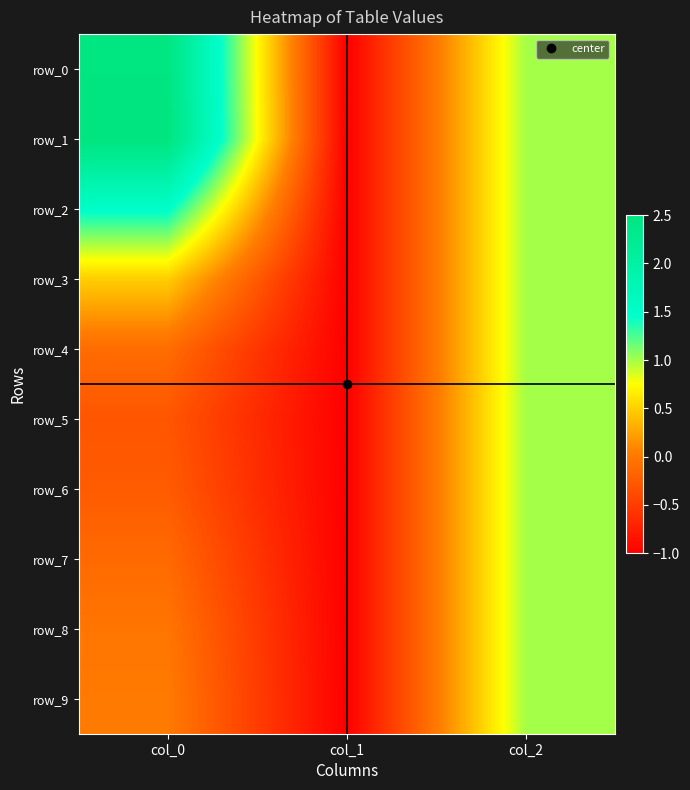

Read the row_3 value at col_2.

1.0